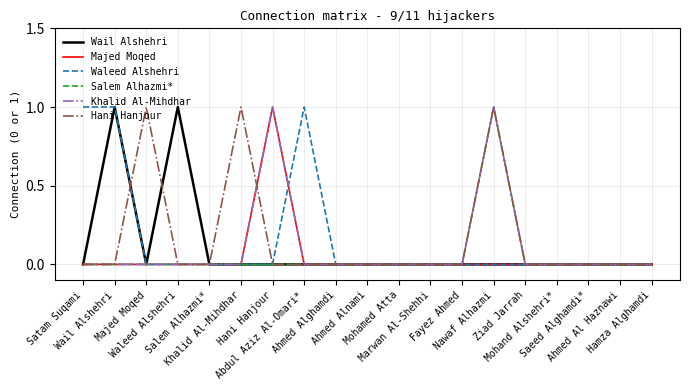

How many lines are shown in the chart?

6